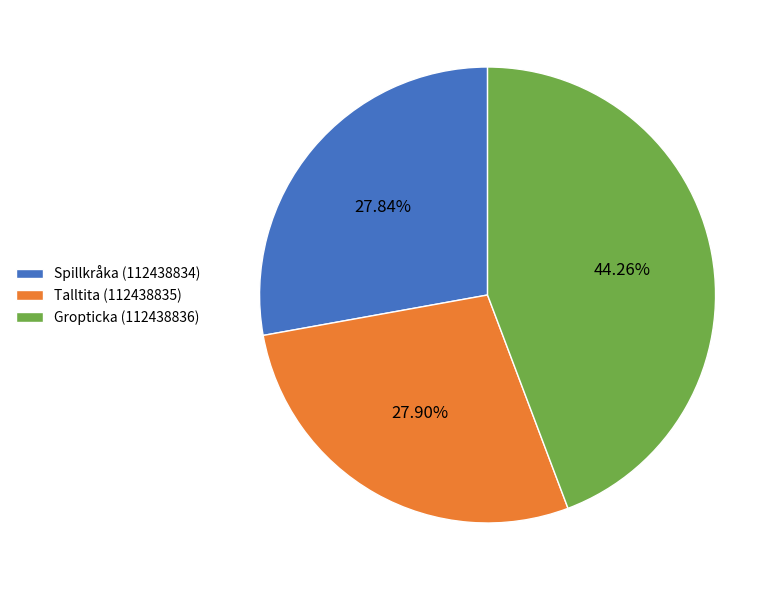

What percentage is the Spillkråka (112438834) slice, to the nearest percent?

28%